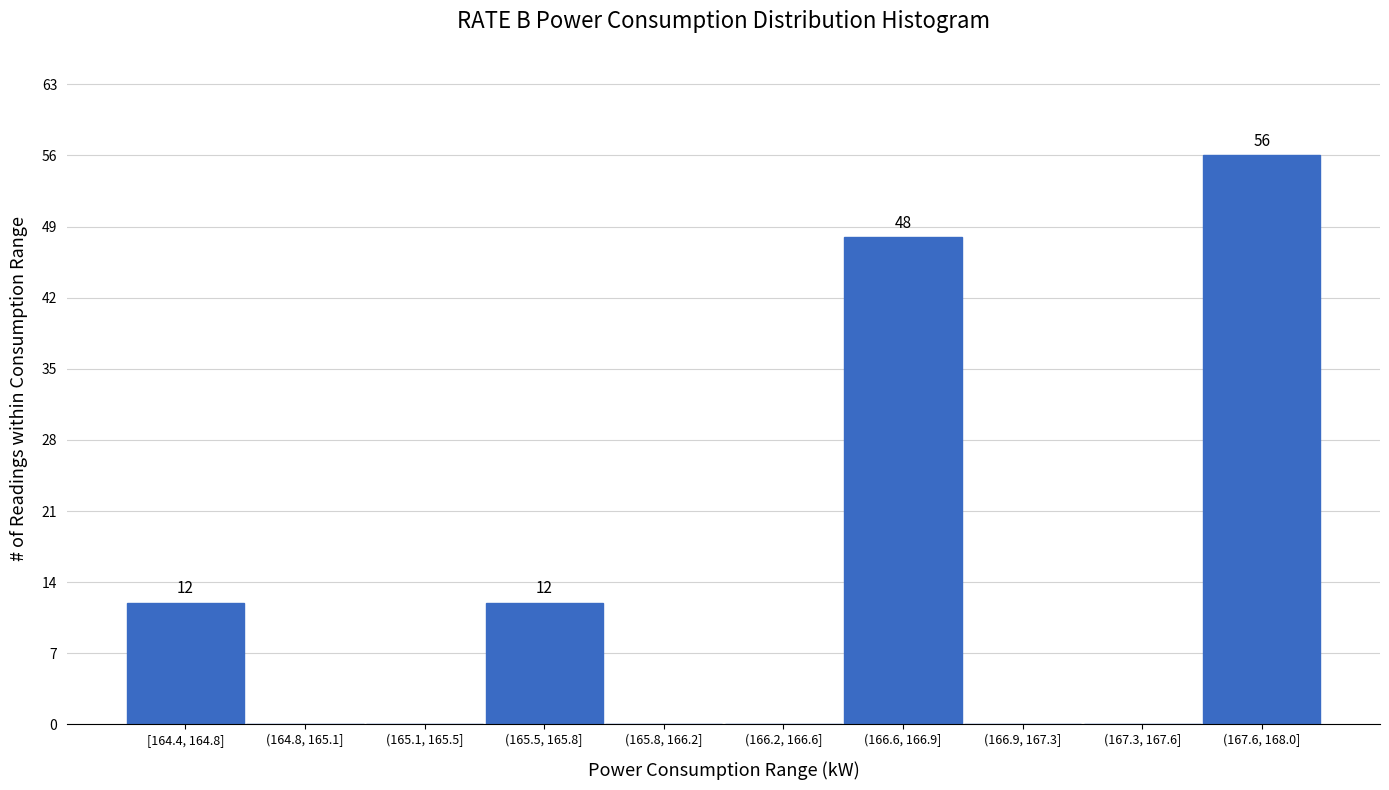

Reading right to left, transcribe all the data shown in this chart.

(167.6, 168.0]=56	(167.3, 167.6]=0	(166.9, 167.3]=0	(166.6, 166.9]=48	(166.2, 166.6]=0	(165.8, 166.2]=0	(165.5, 165.8]=12	(165.1, 165.5]=0	(164.8, 165.1]=0	[164.4, 164.8]=12